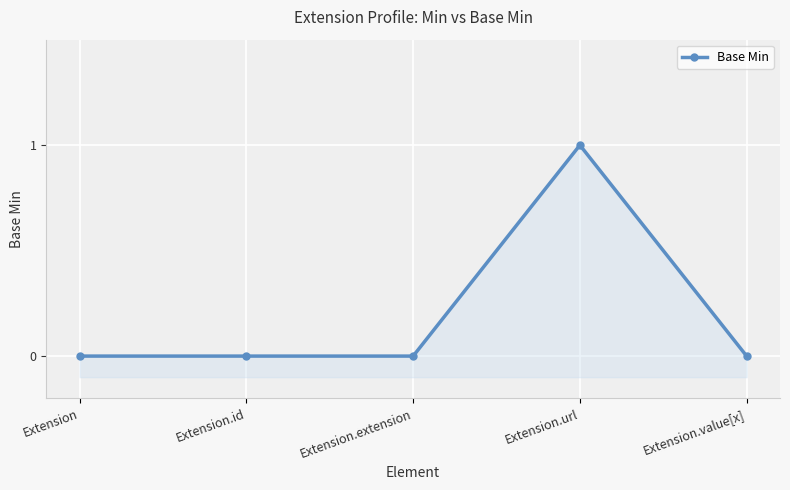

The chart shows a value of 0 at Extension.extension. True or false?

False